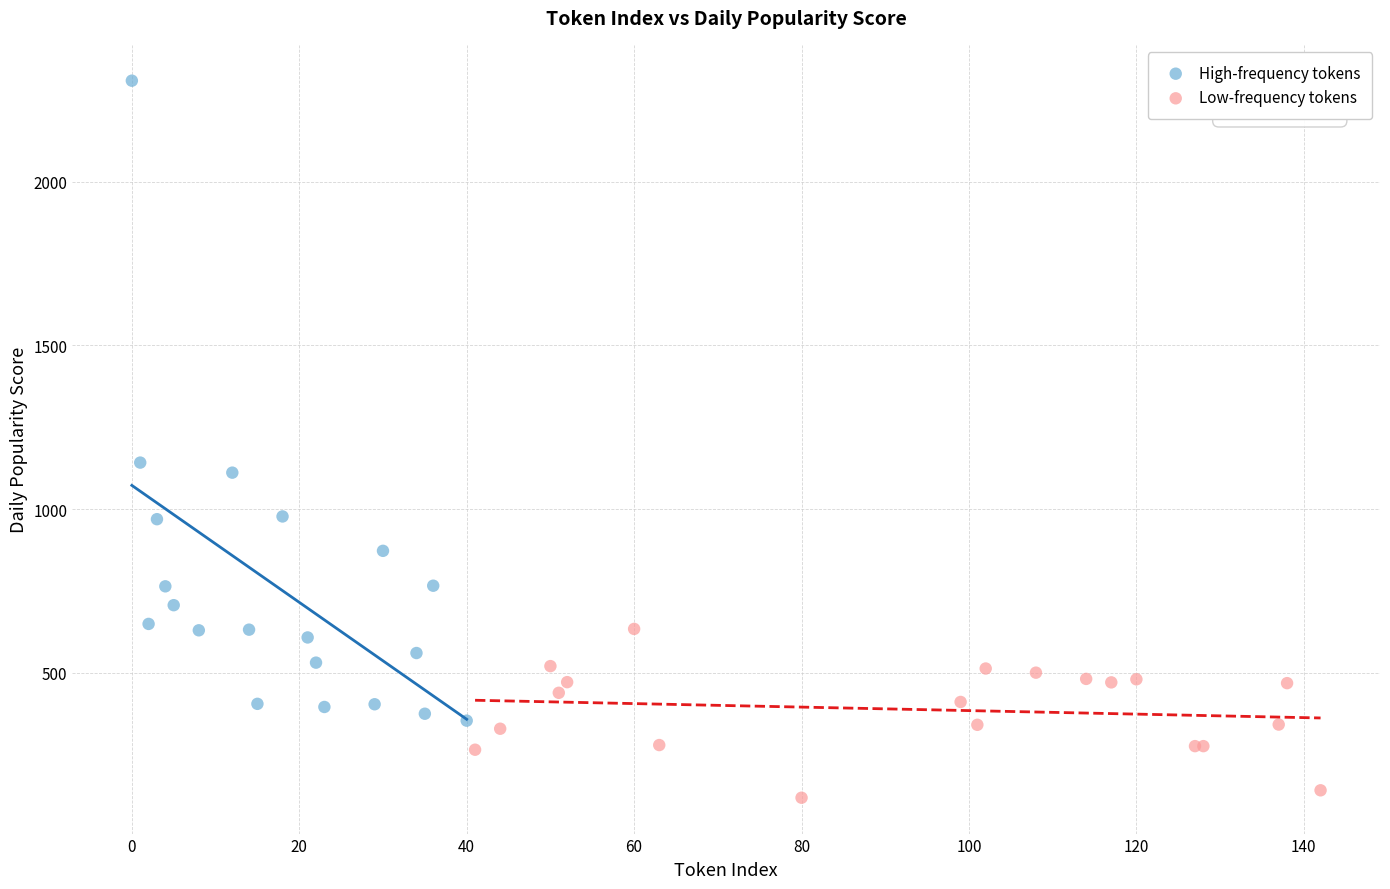

Which series has the largest Y range (max minus min)?

High-frequency tokens